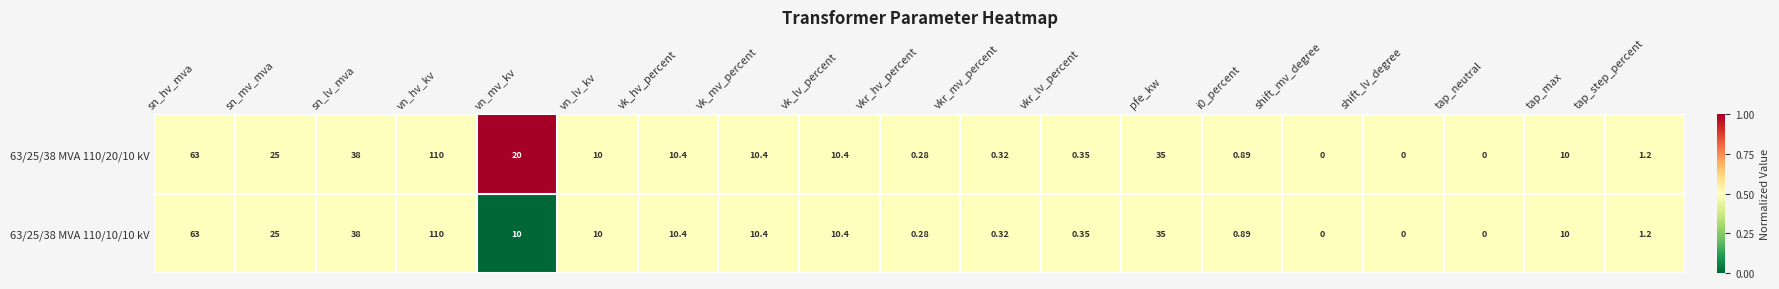

List the series in order of their overall mean, lowest first.

63/25/38 MVA 110/10/10 kV, 63/25/38 MVA 110/20/10 kV